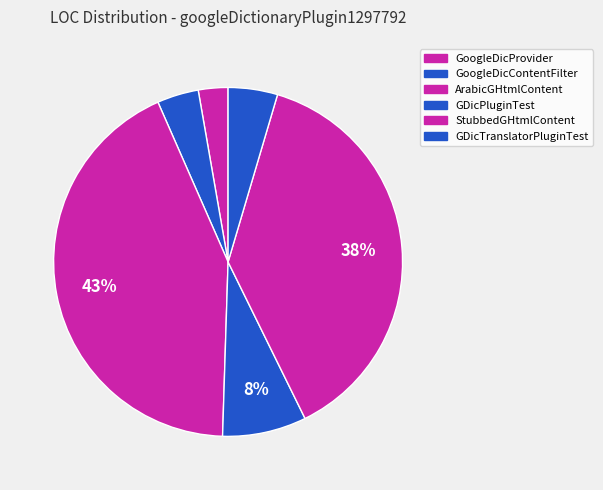

Is StubbedGHtmlContent the majority of the pie?

No